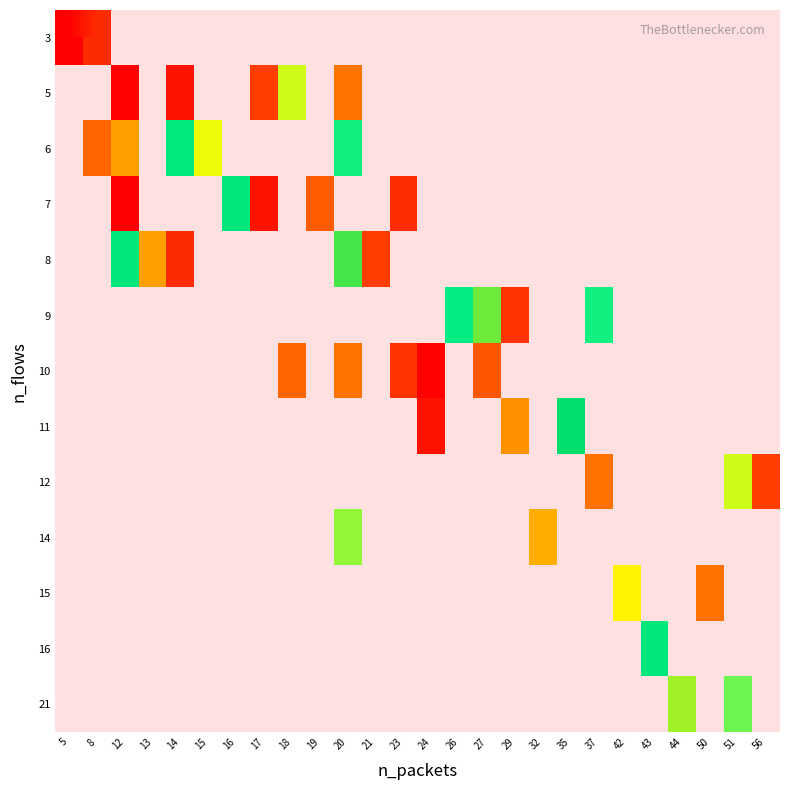

Which has a higher value, 5 or 19?

19